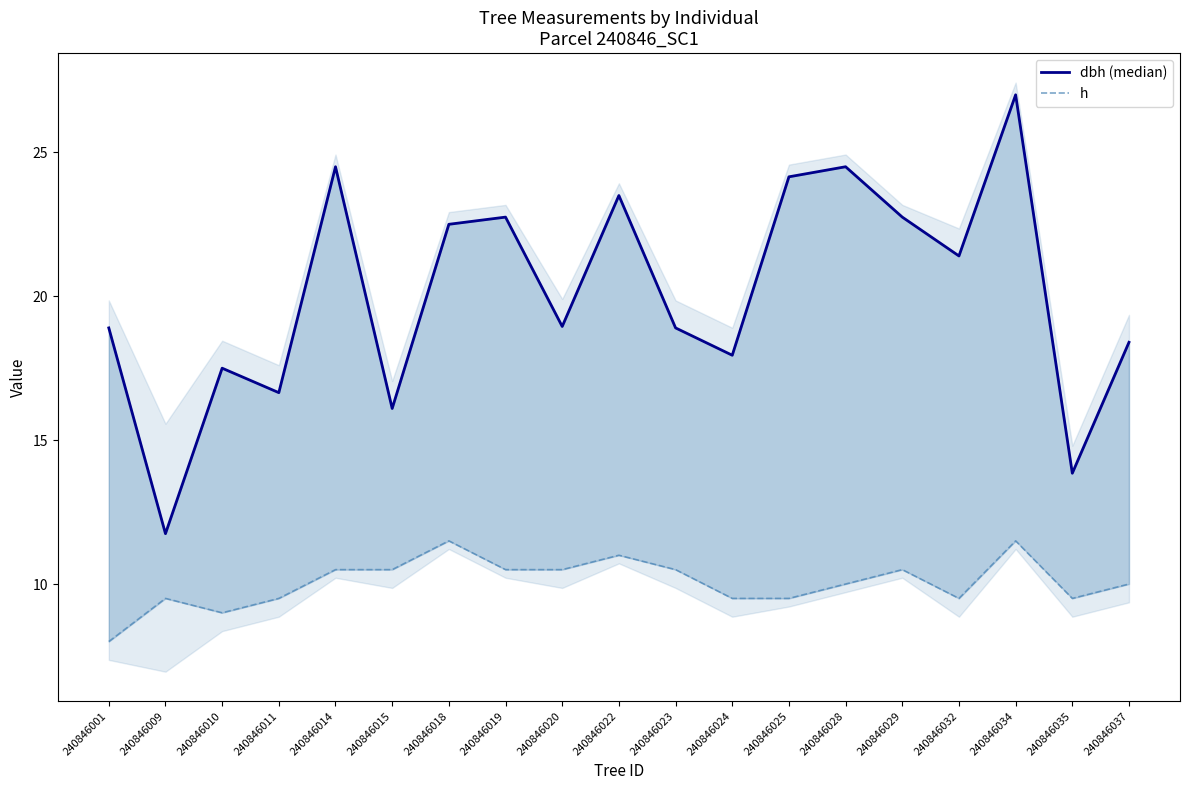

In h, how many points are lower than both neighbors (excluding endpoints)?

3